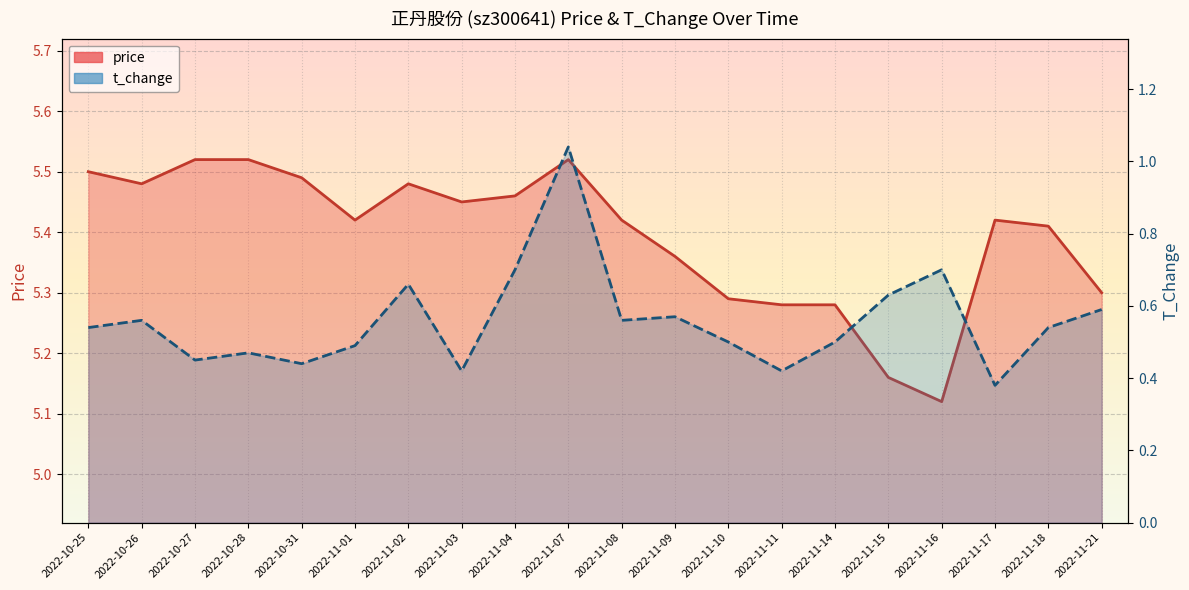

What is the value of the t_change point at the 11th from the left?

0.6